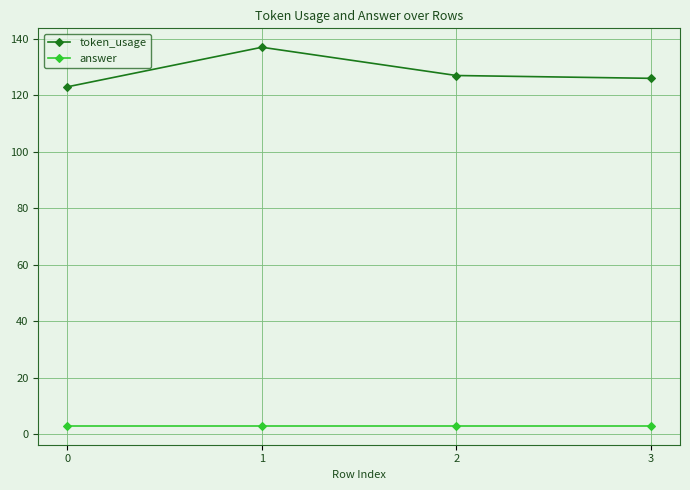

Which series has the largest total across all categories?

token_usage